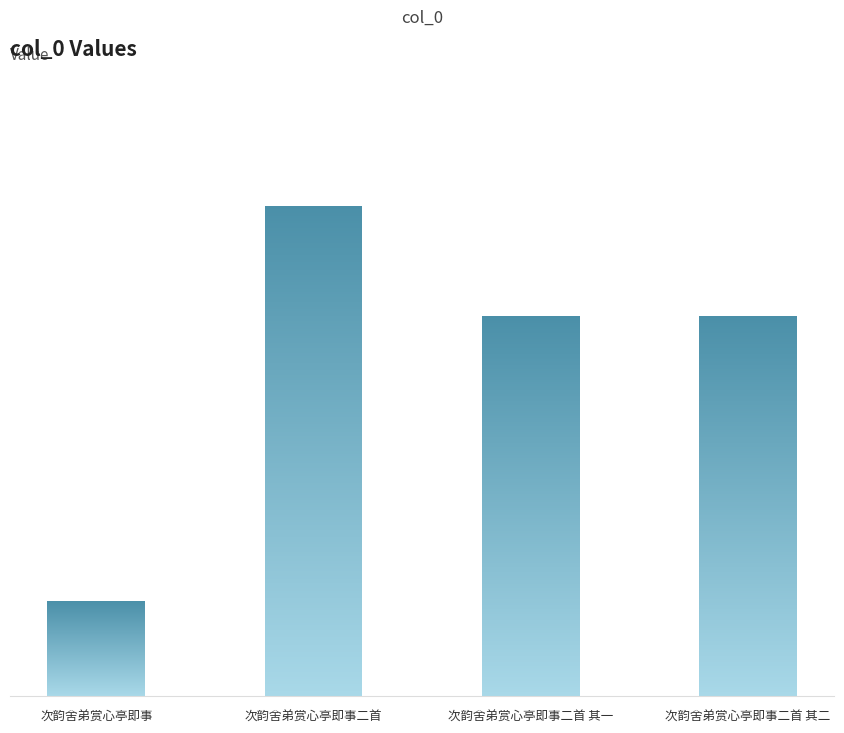

How many distinct data groups are displayed?

1